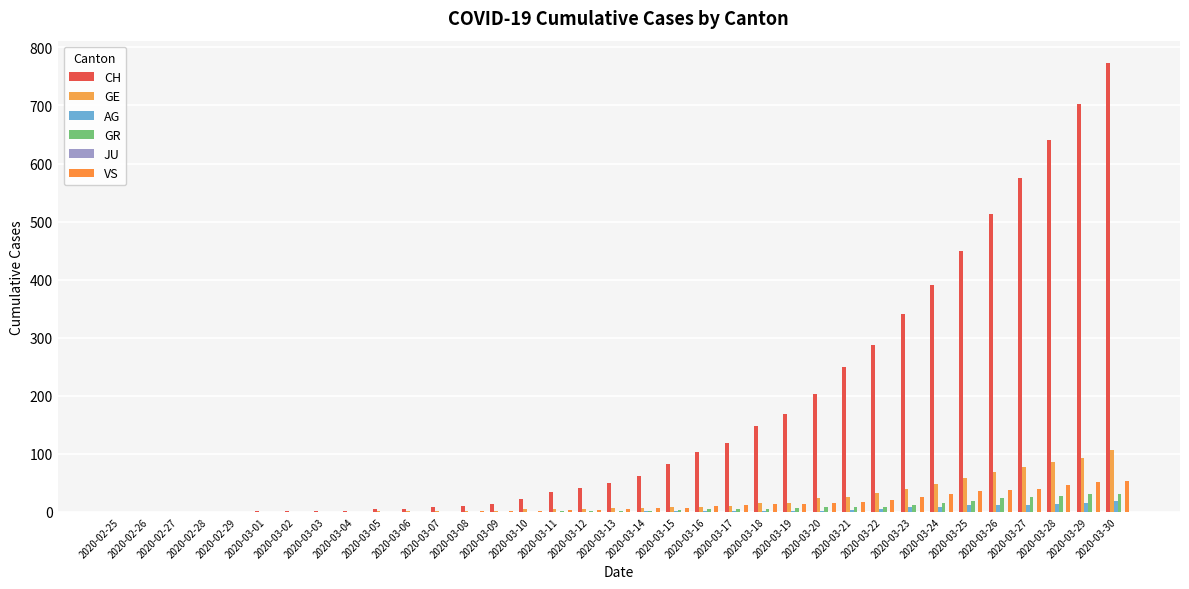

Between 2020-03-03 and 2020-03-09, which series saw the biggest shift?

CH